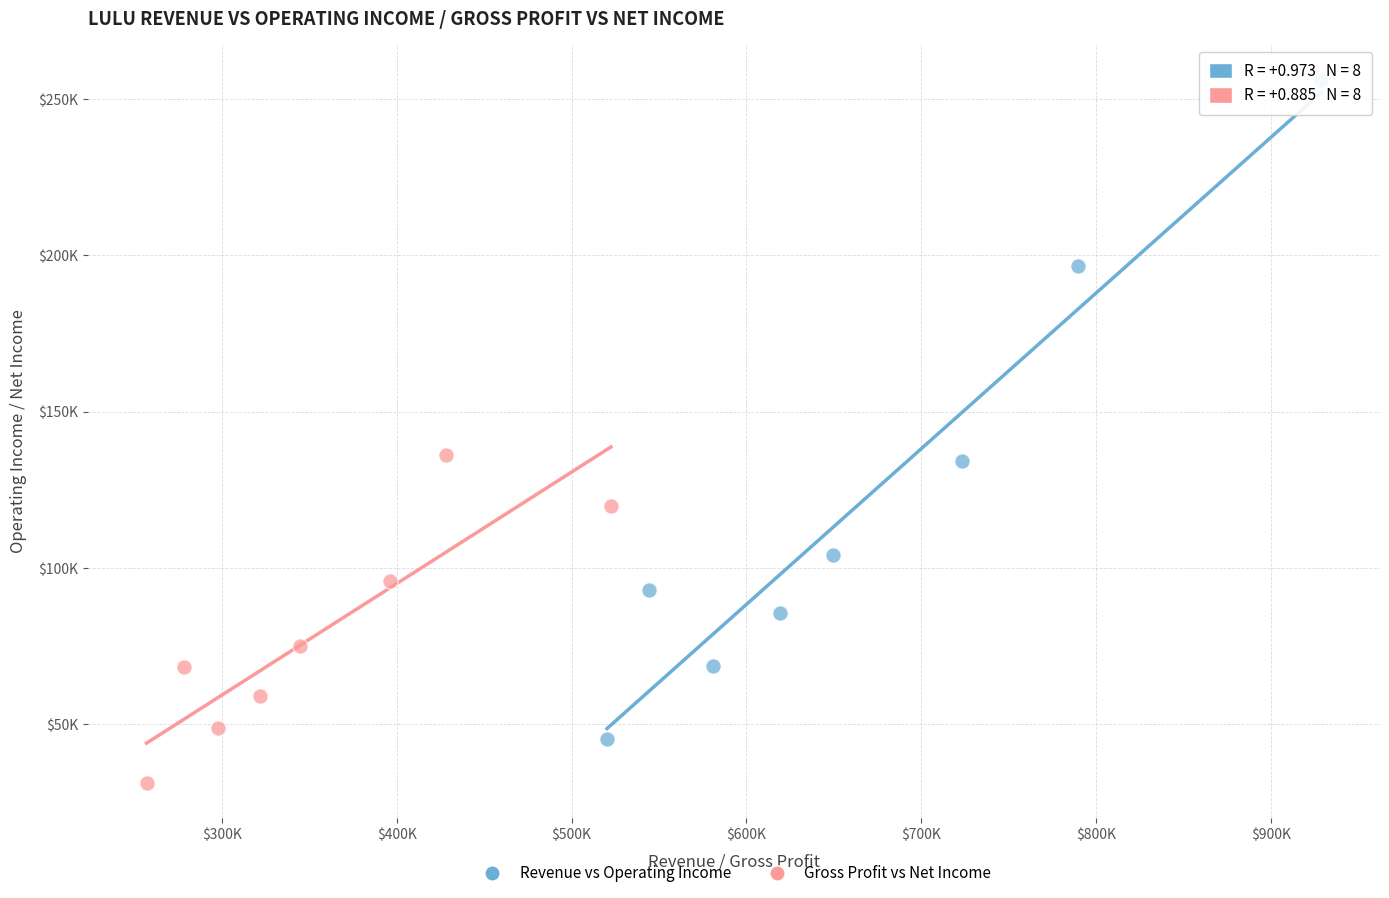

What are all the series names shown in the legend?

Revenue vs Operating Income, Gross Profit vs Net Income